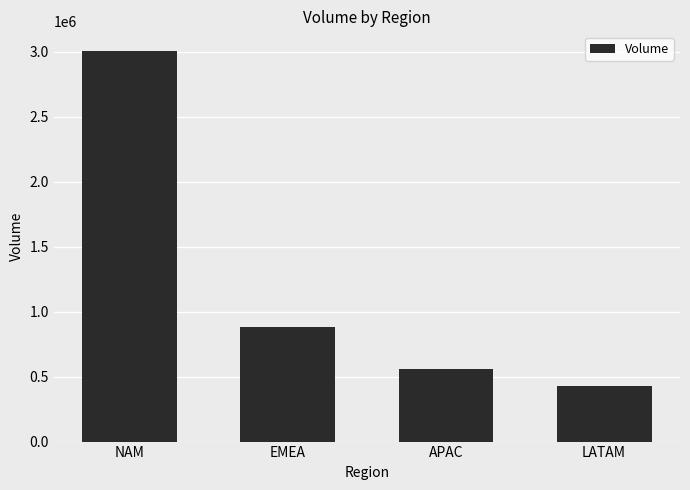

The chart shows a value of 329222 at APAC. True or false?

False